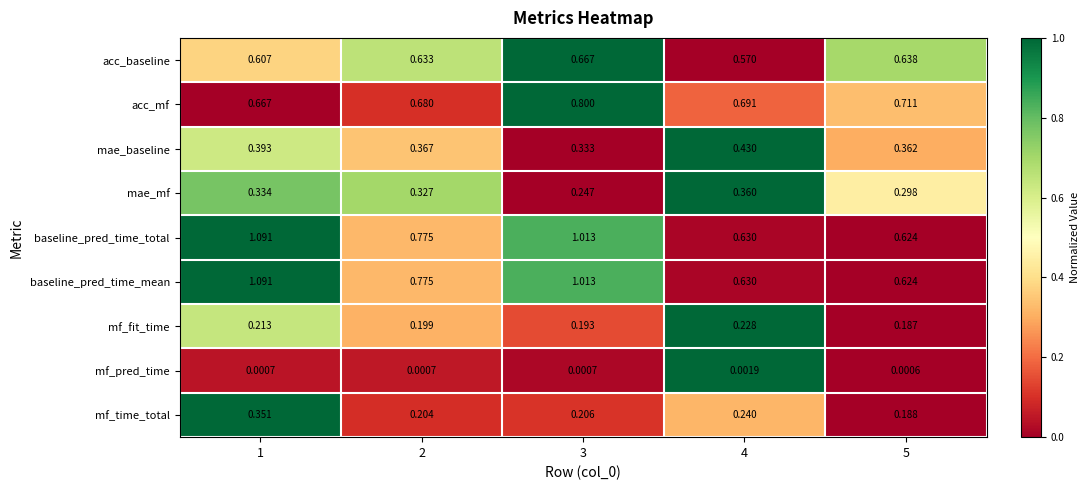

Which series changed the most between 1 and 3?

mf_time_total